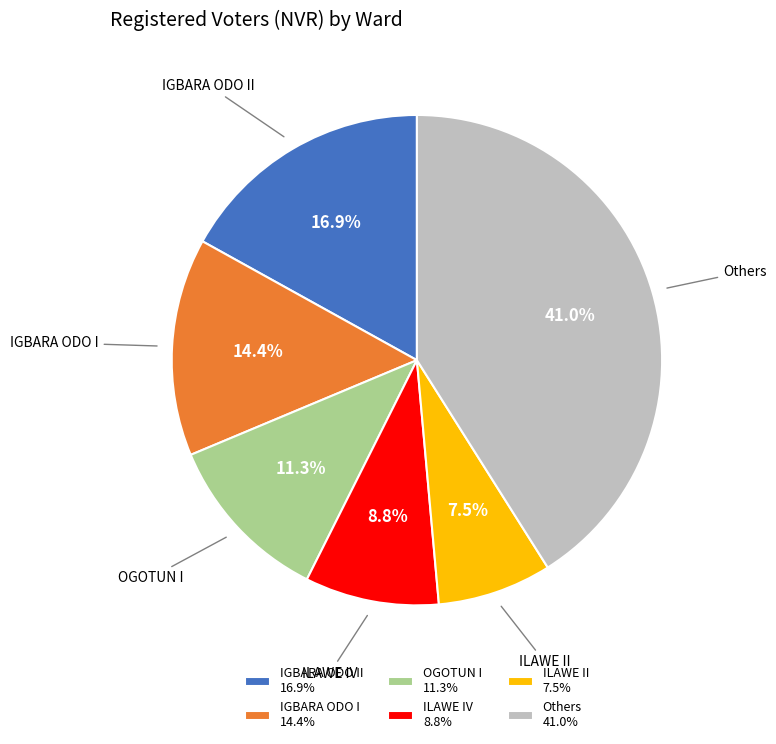

Does Others account for over 50% of the chart?

No